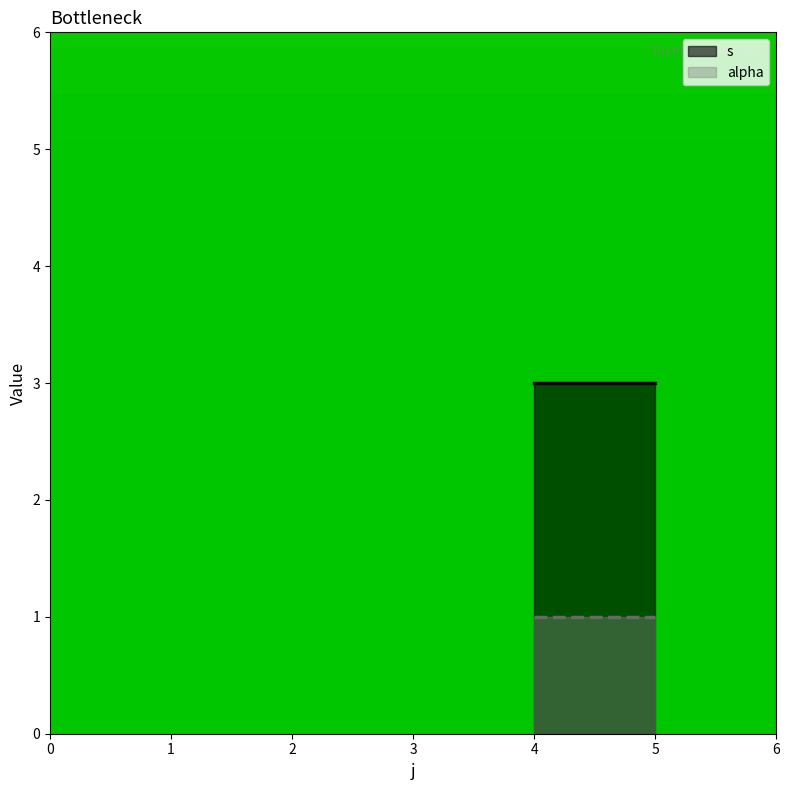

How many s values are between 2 and 4?

6